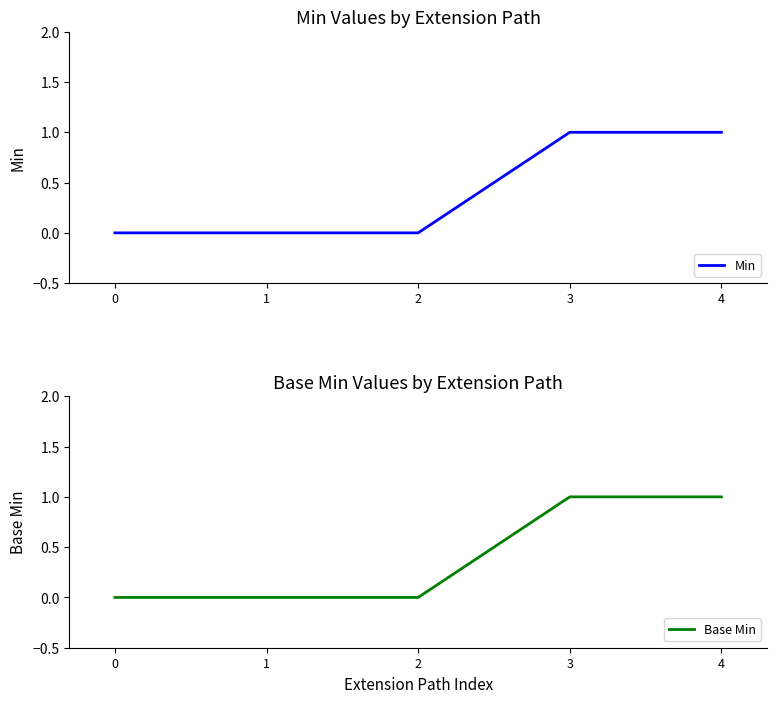

Which has a higher value, 2 or 3?

3